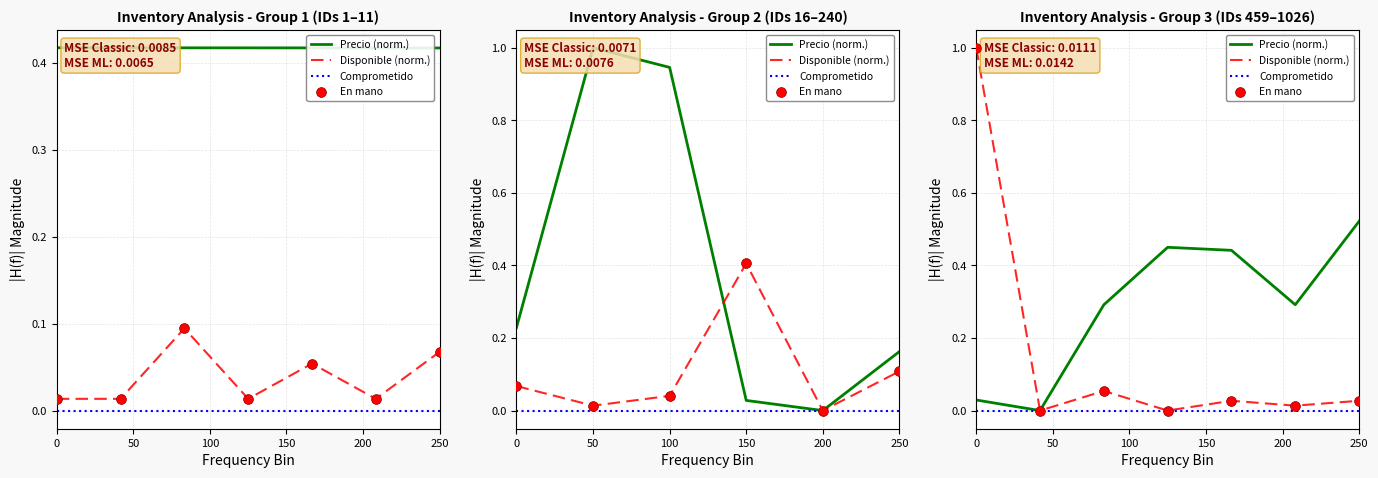

Is the value of Disponible (norm.) at 200 greater than the value of Comprometido at 250?

Yes